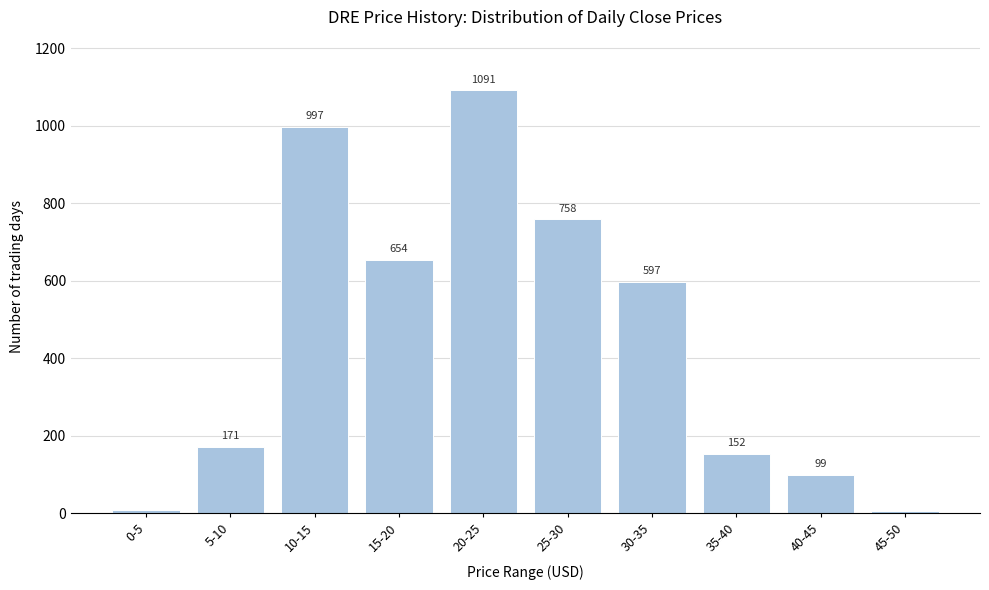

Reading left to right, transcribe all the data shown in this chart.

7	171	997	654	1091	758	597	152	99	5